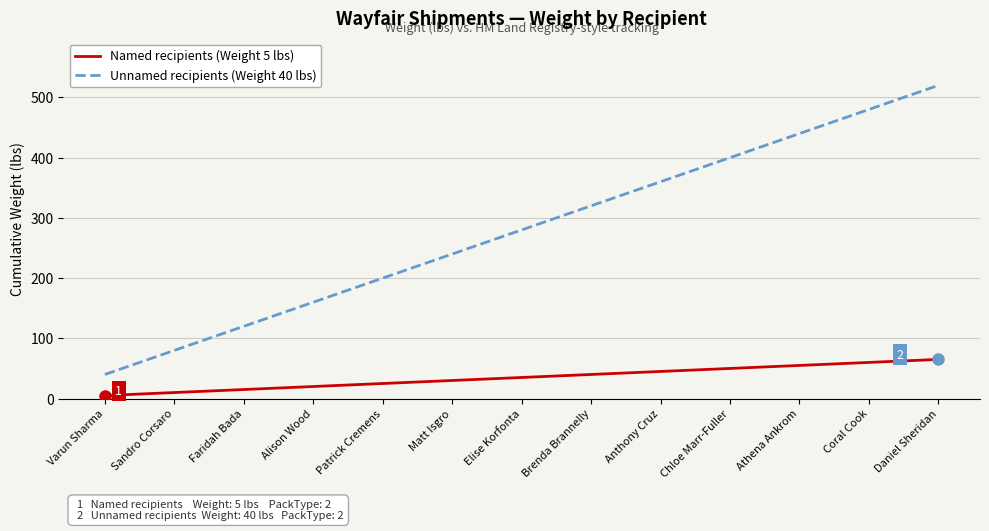

True or false: Unnamed recipients (Weight 40 lbs) and Named recipients (Weight 5 lbs) intersect in this chart.

False